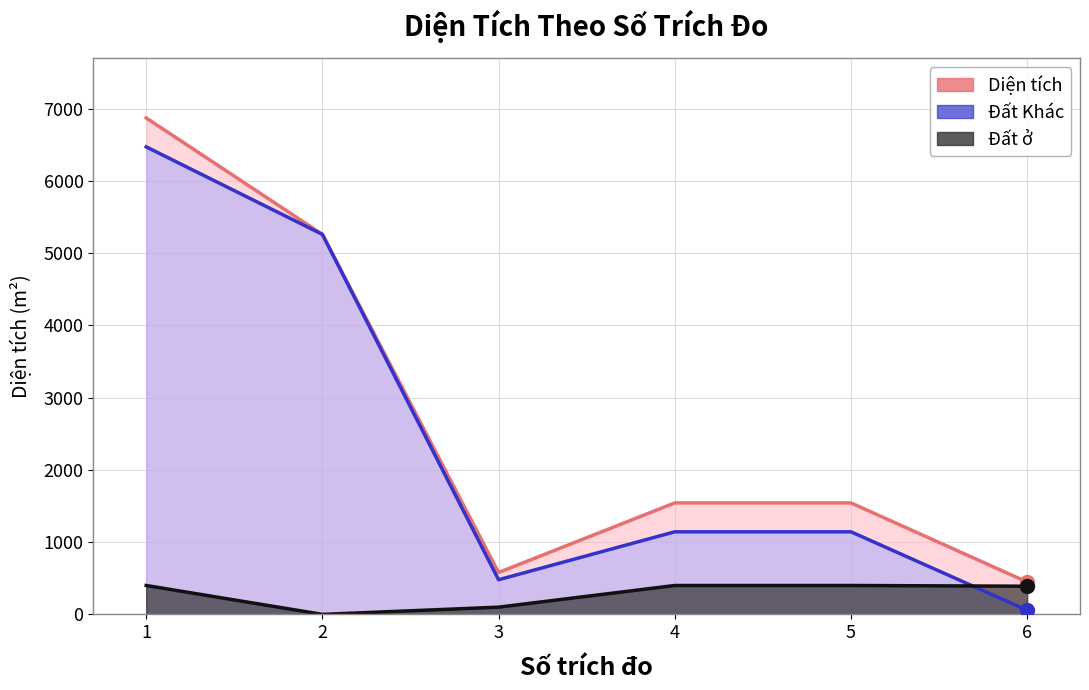

What are all the series names shown in the legend?

Diện tích, Đất ở, Đất Khác